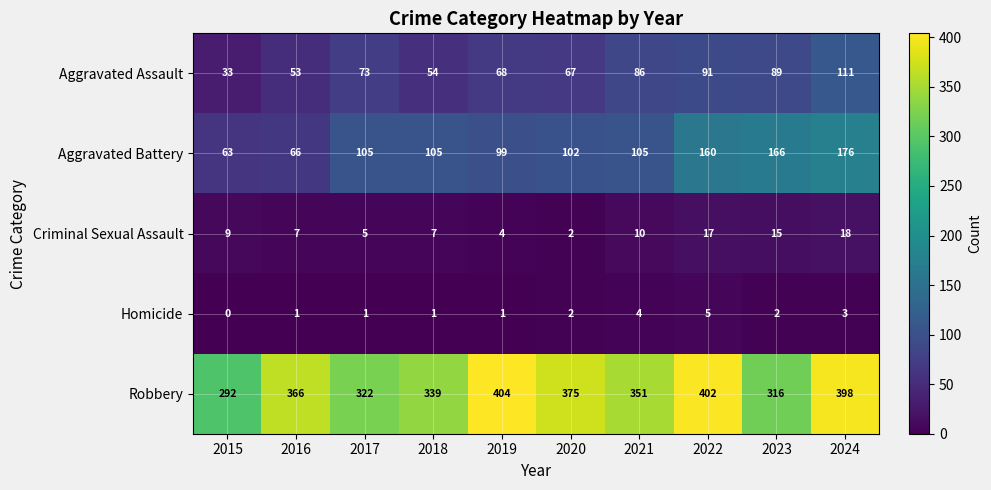

What is the difference between the maximum and second lowest values in the Robbery series?

88